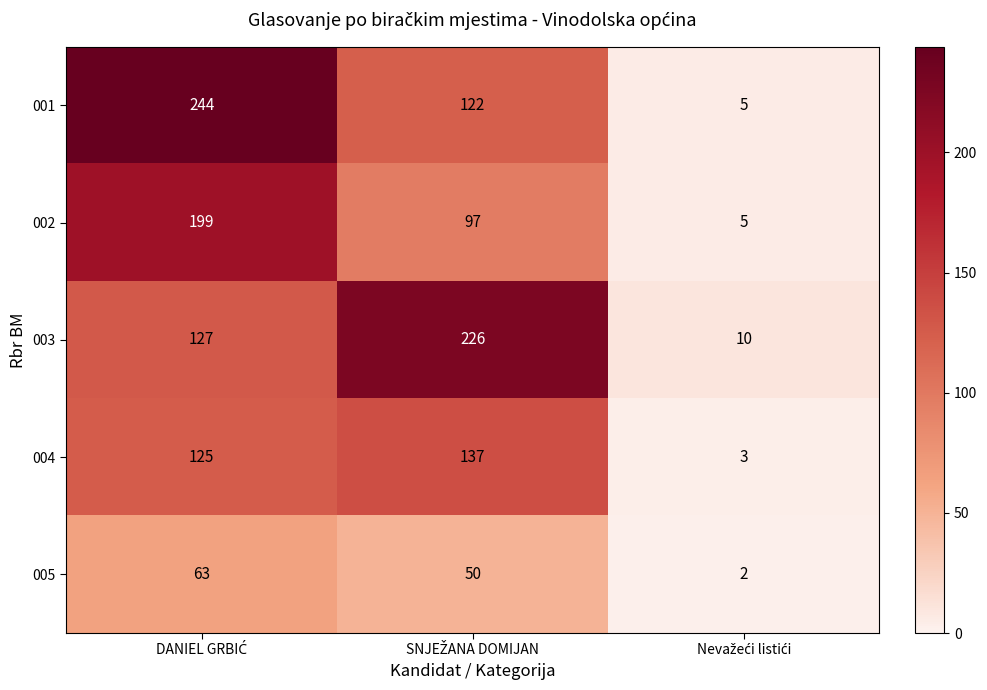

Count the number of categories in the chart.

3